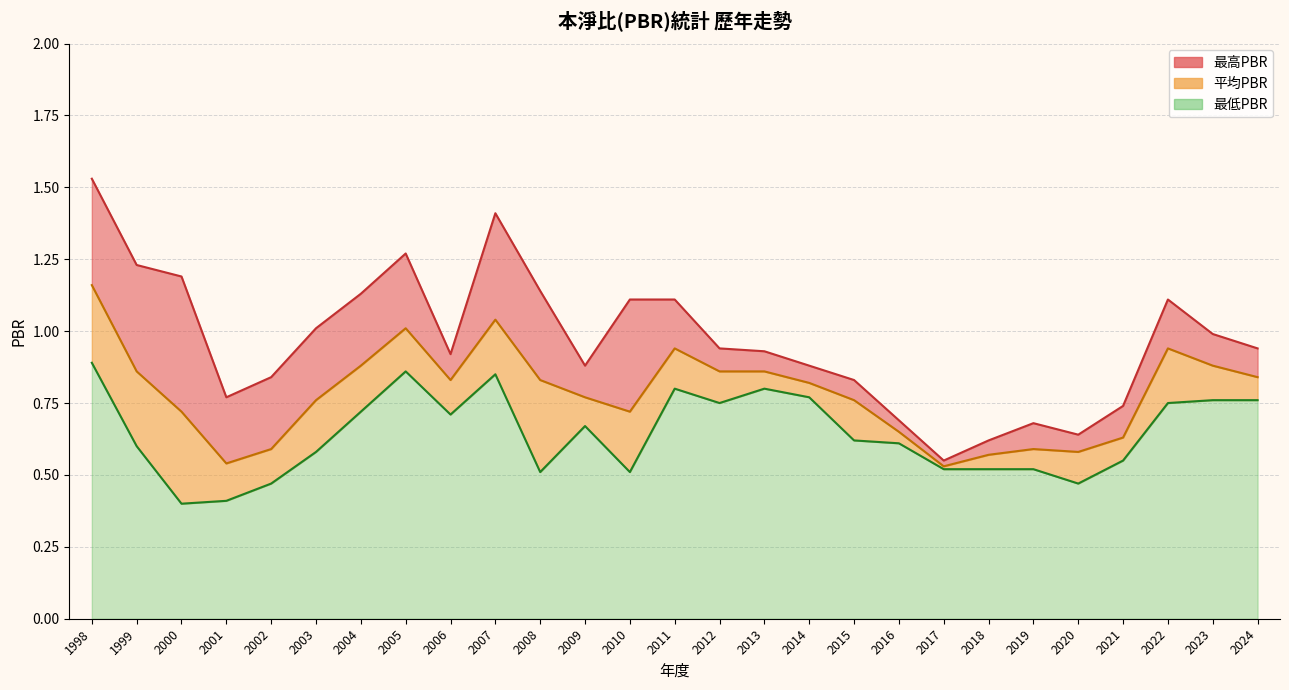

Is it true that 平均PBR equals 0.9 at 2013?

True